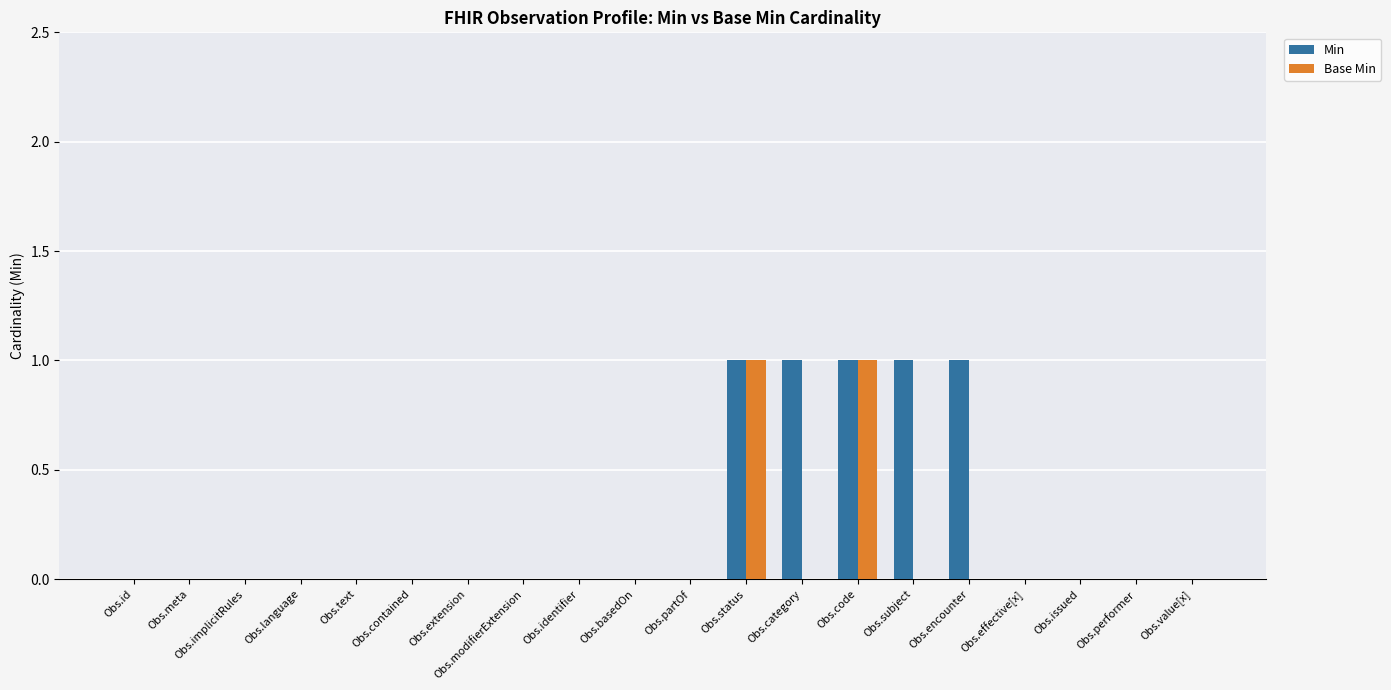

Is the value of Min at Obs.status greater than the value of Base Min at Obs.identifier?

Yes